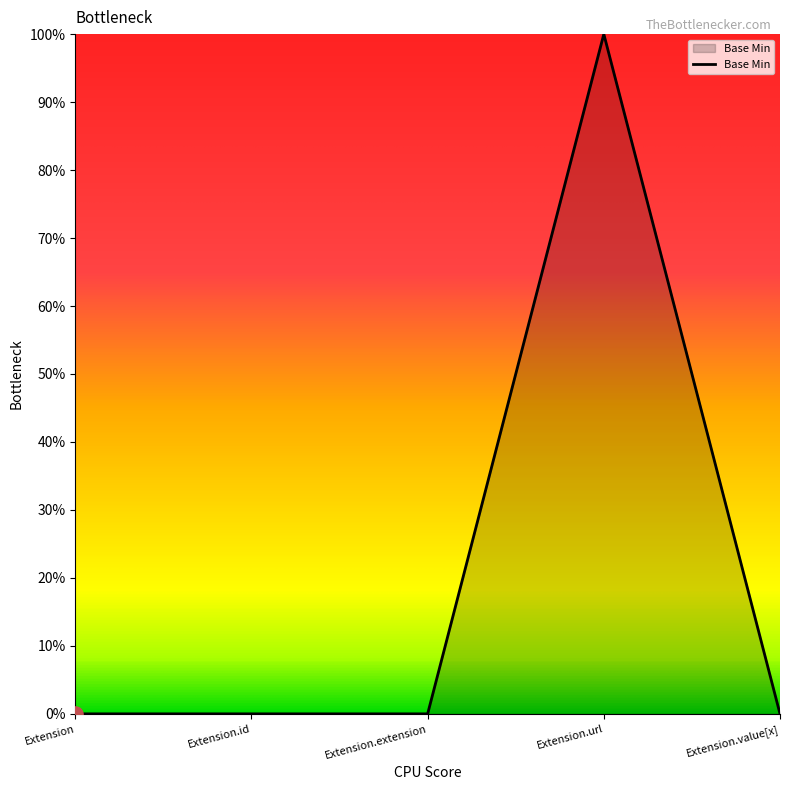

Between Extension.url and Extension.extension, which is larger?

Extension.url